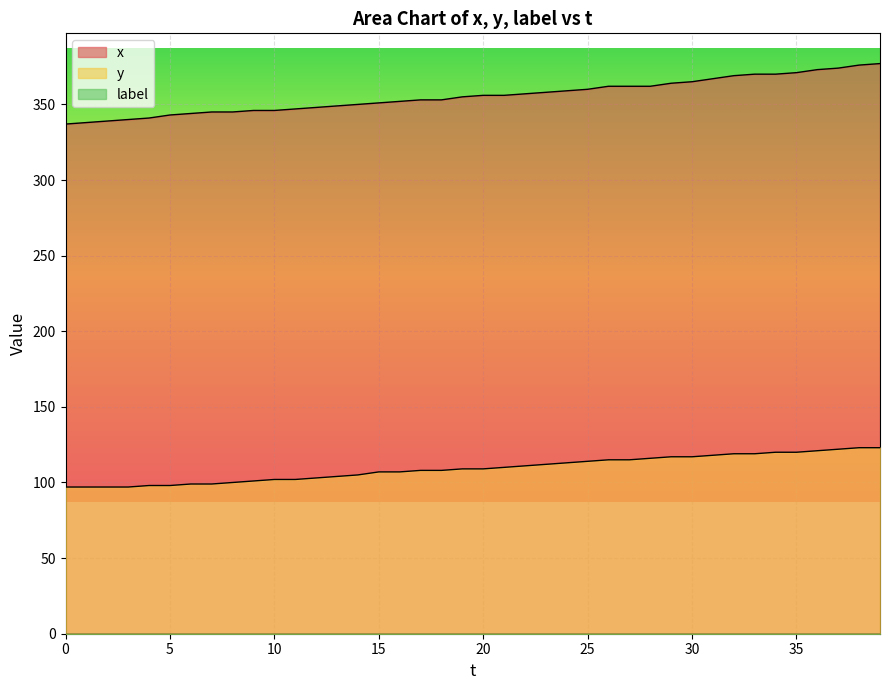

True or false: x and y intersect in this chart.

False